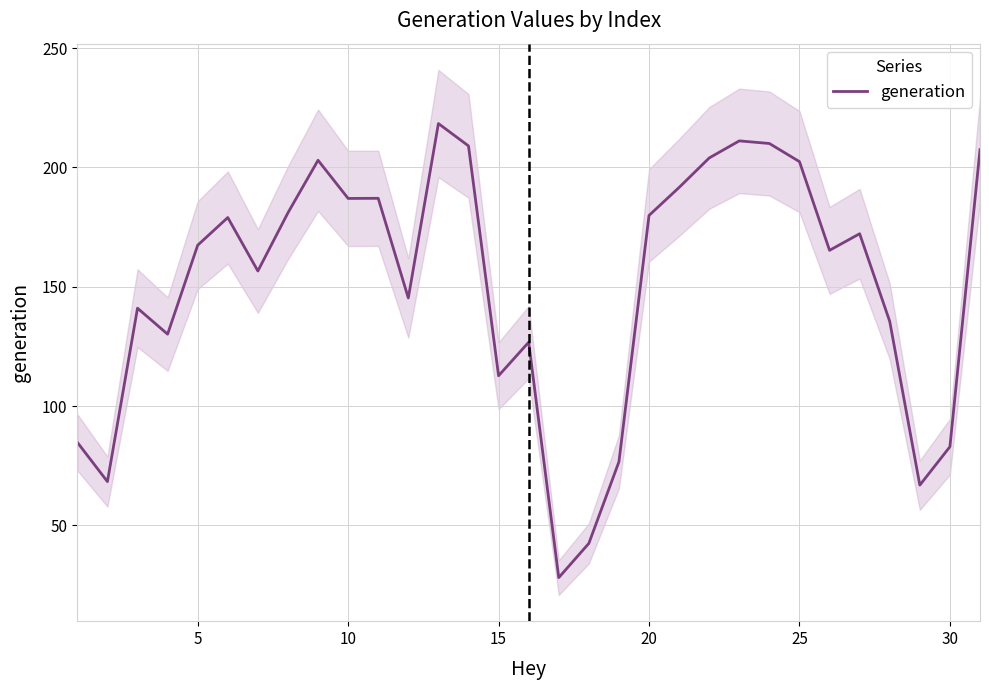

How many lines are shown in the chart?

1